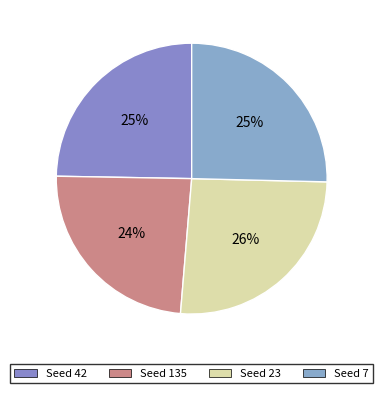

Count the number of slices in the pie.

4